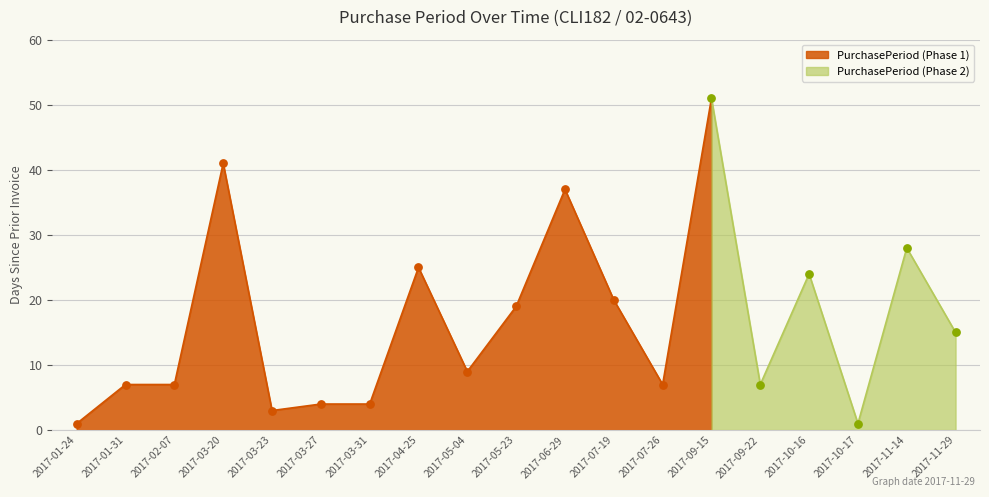

Approximately how many times larger is the value at 2017-03-27 compared to 2017-11-14?

0.1